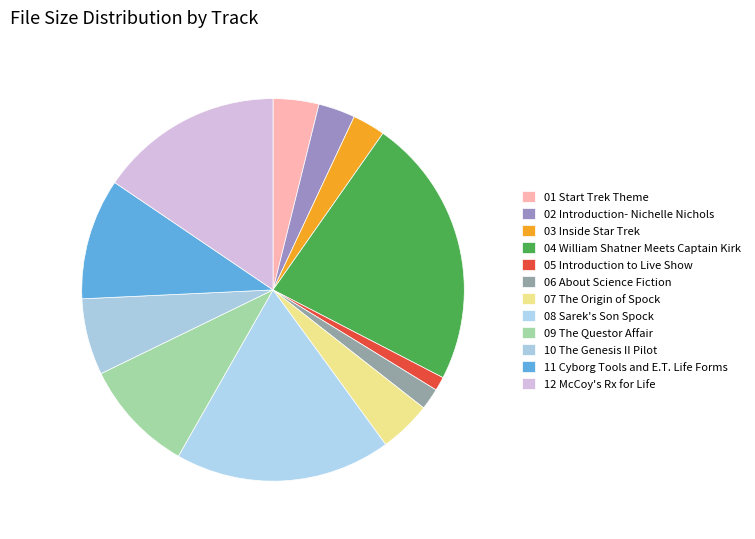

Count the number of slices in the pie.

12